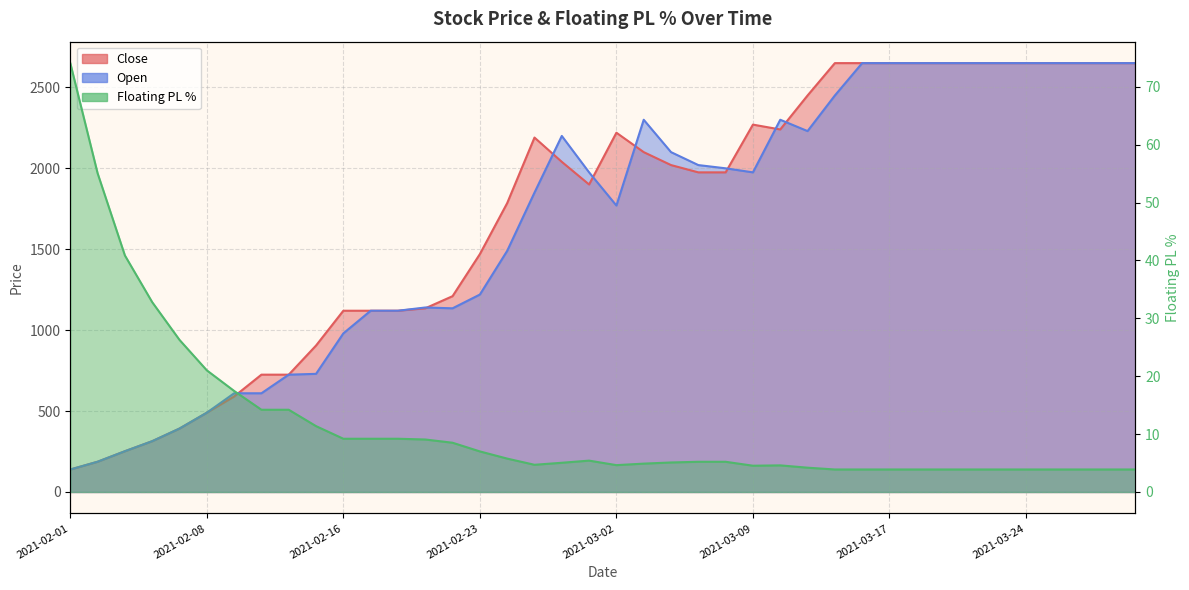

At which label does Open reach its peak?

2021-03-16